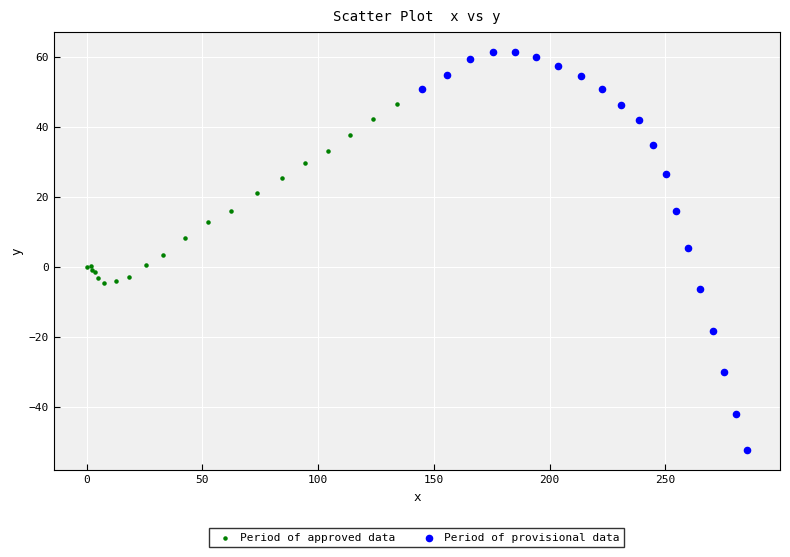

Which series reaches the minimum Y coordinate?

Period of provisional data